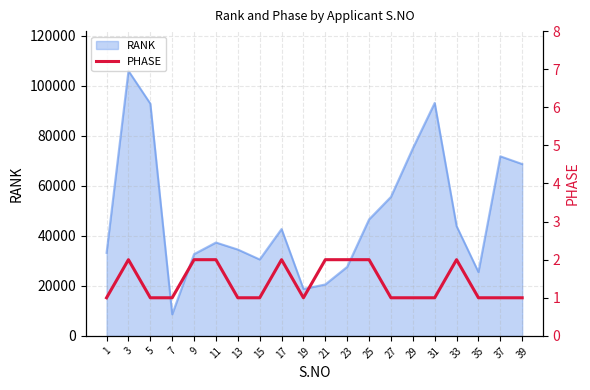

Rank the categories by value from highest to lowest.

3, 9, 11, 17, 21, 23, 25, 33, 1, 5, 7, 13, 15, 19, 27, 29, 31, 35, 37, 39